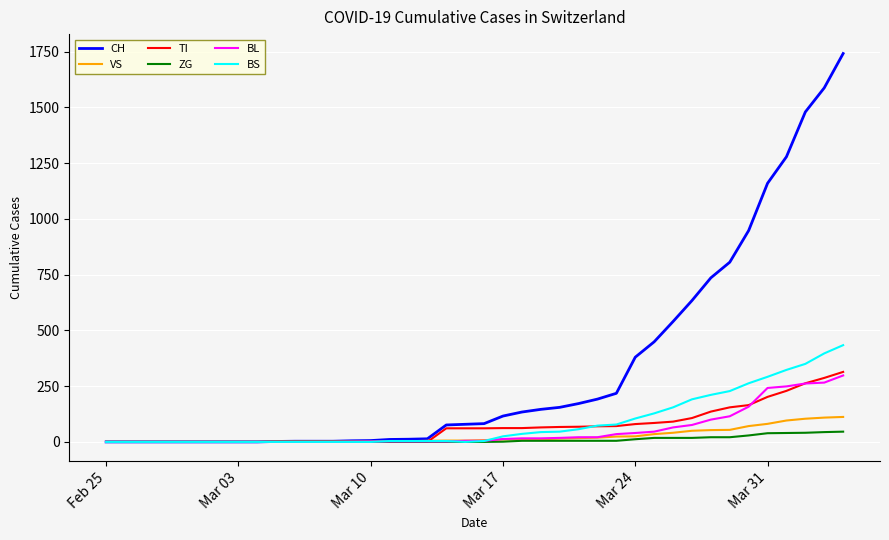

Which series has the largest total across all categories?

CH